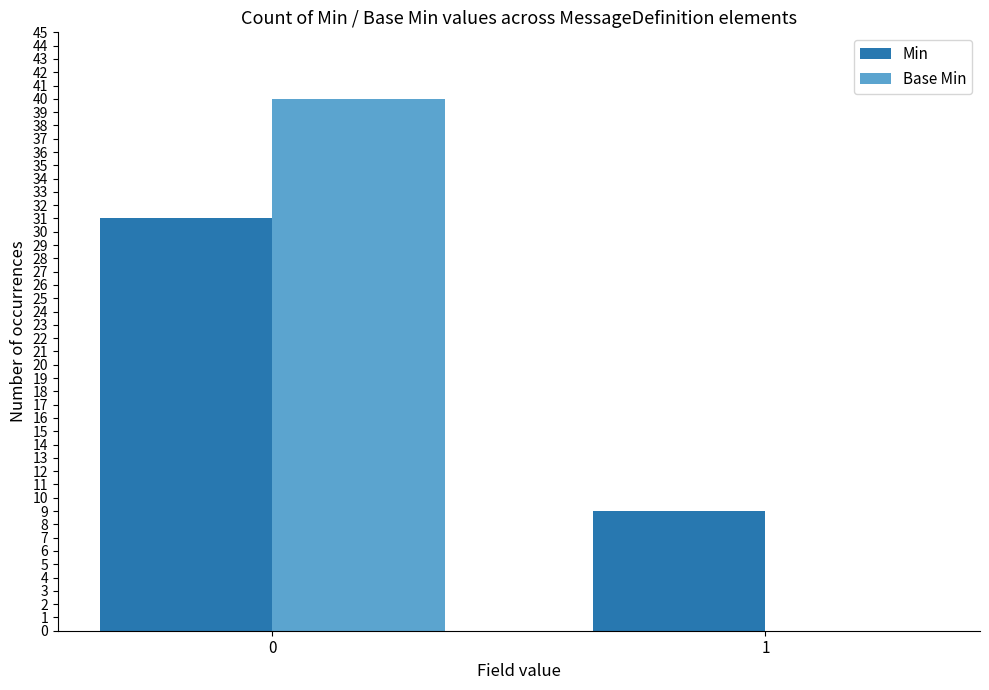

True or false: Base Min has a value of 21 at 0.

False